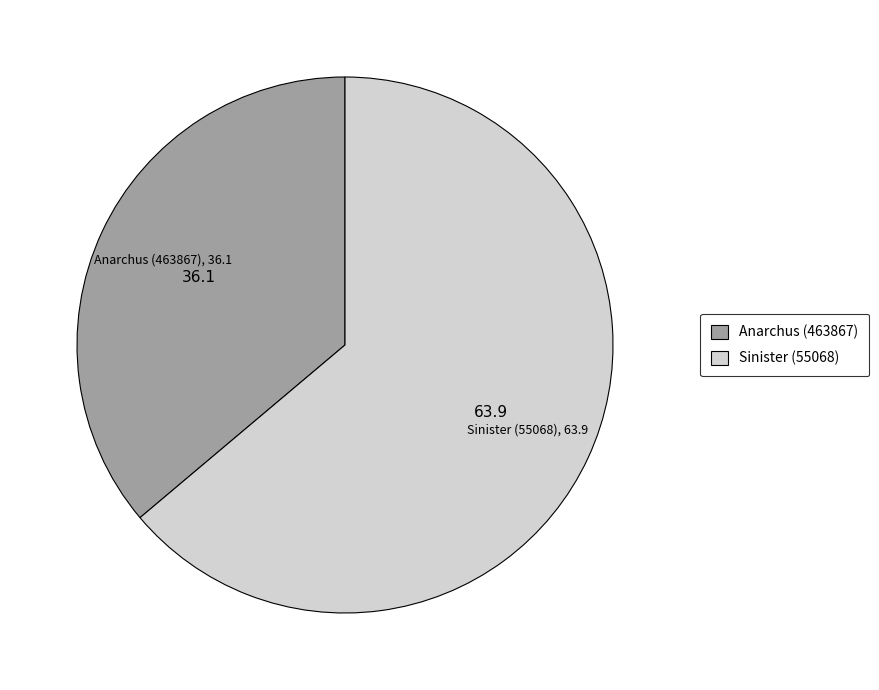

Which category has the smallest portion of the pie?

Anarchus (463867)